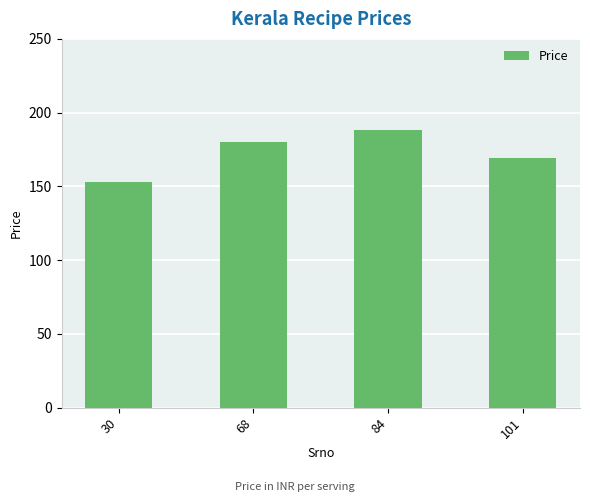

What is the change in value from 30 to 101?

+16